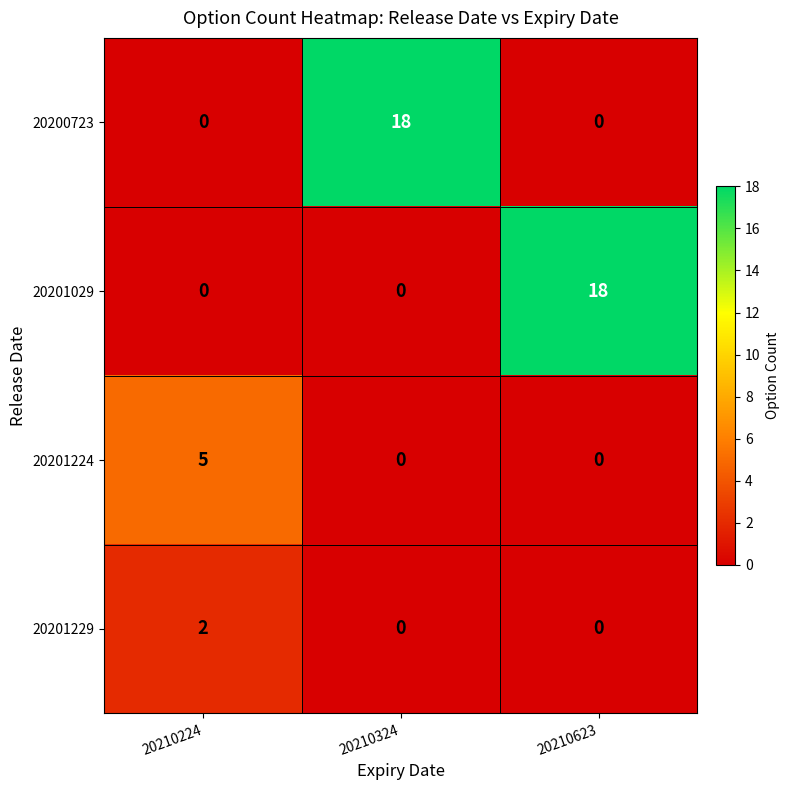

What is the sum of all 20200723 values?

18